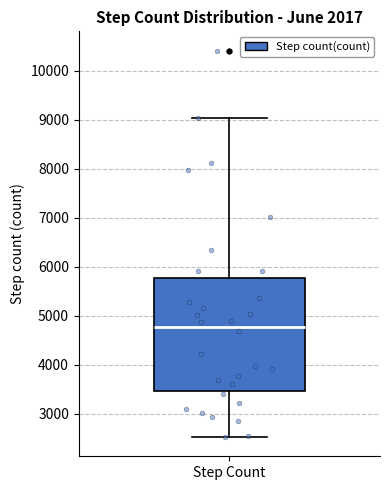

Where does the upper whisker of the box for Step Count end on the y-axis? The values are not printed on the chart, so give them approximately, as read against the axis.

9000